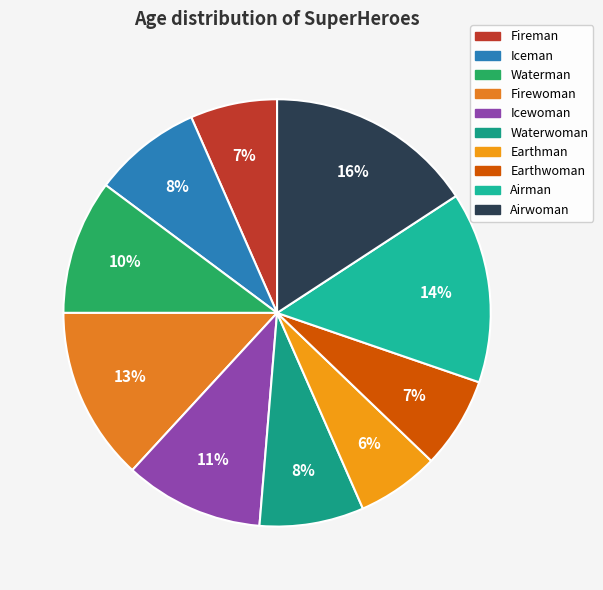

To the nearest percent, what is the difference between the largest and smallest slice percentages?

10%